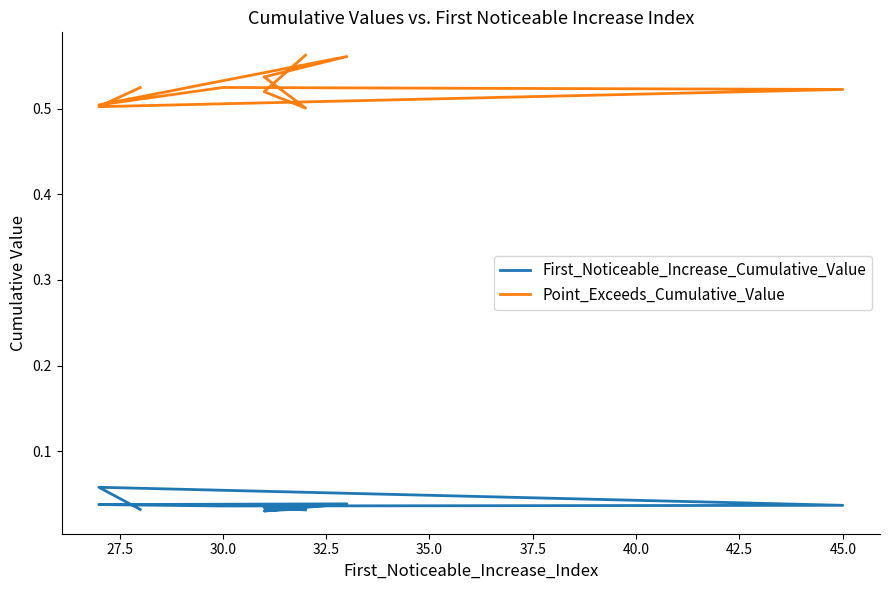

Count the number of data series in this chart.

2